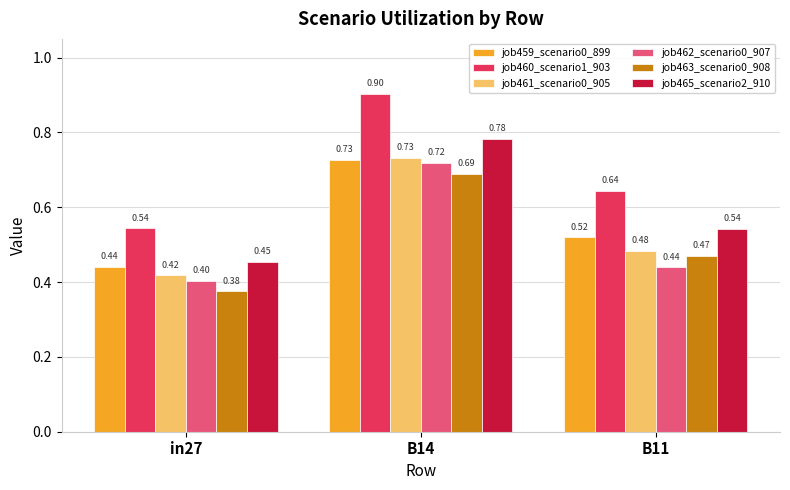

What is the difference between the maximum and minimum values in the job460_scenario1_903 series?

0.4